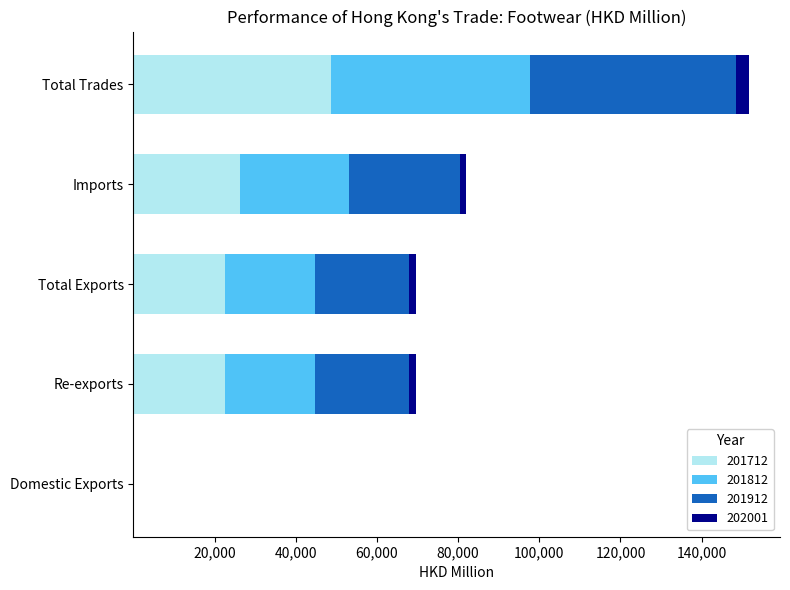

True or false: 201712 has a value of 76940.6 at Total Trades.

False